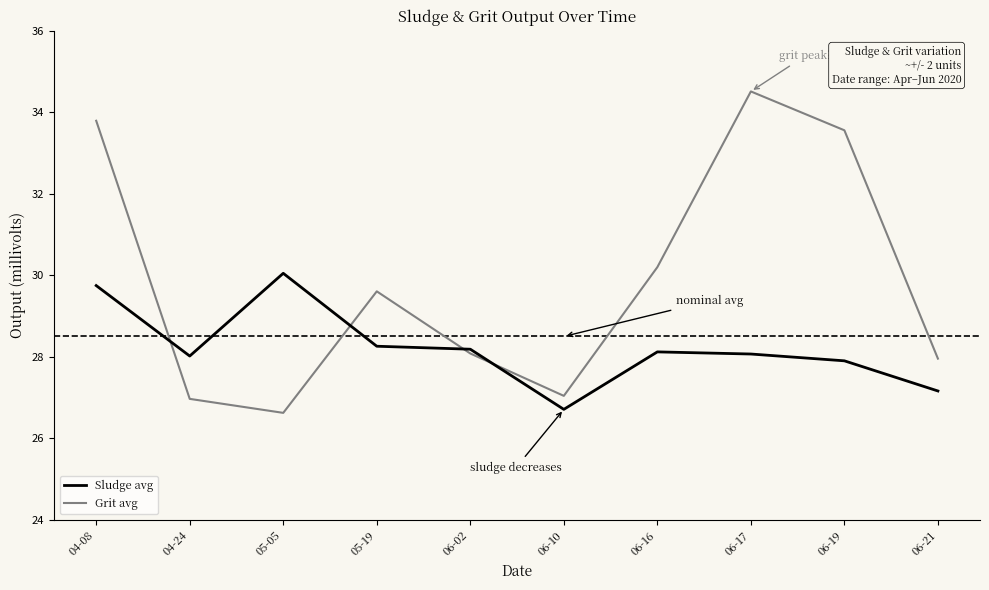

The Grit avg series shows 29.6 at 05-19. True or false?

True